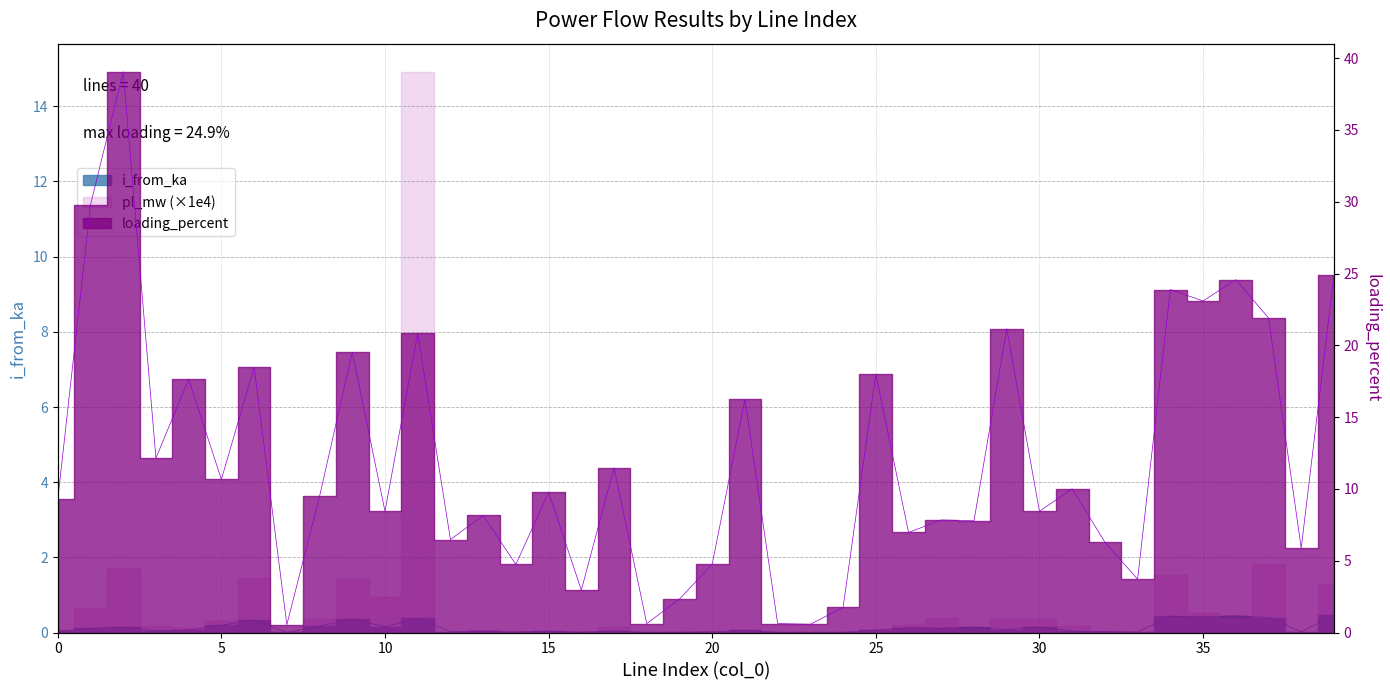

True or false: loading_percent and i_from_ka intersect in this chart.

False